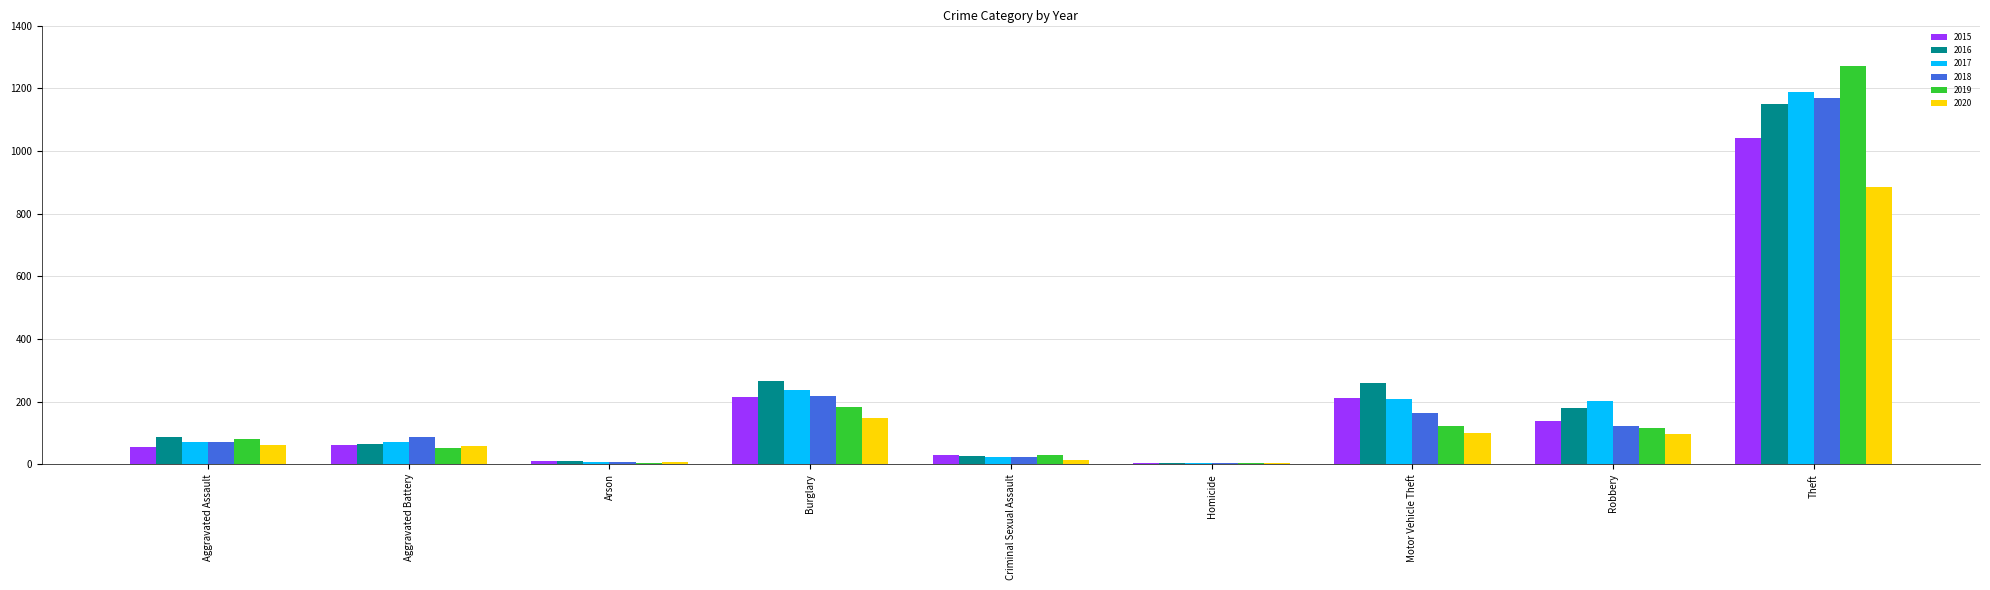

Which label corresponds to the largest value in the chart?

Theft